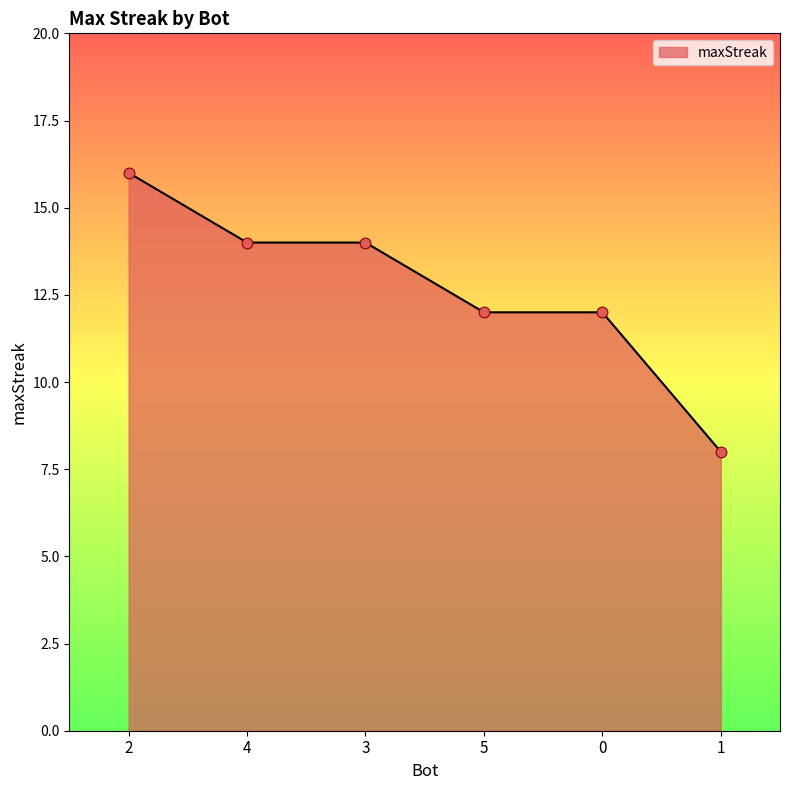

Which has a higher value, 3 or 5?

3